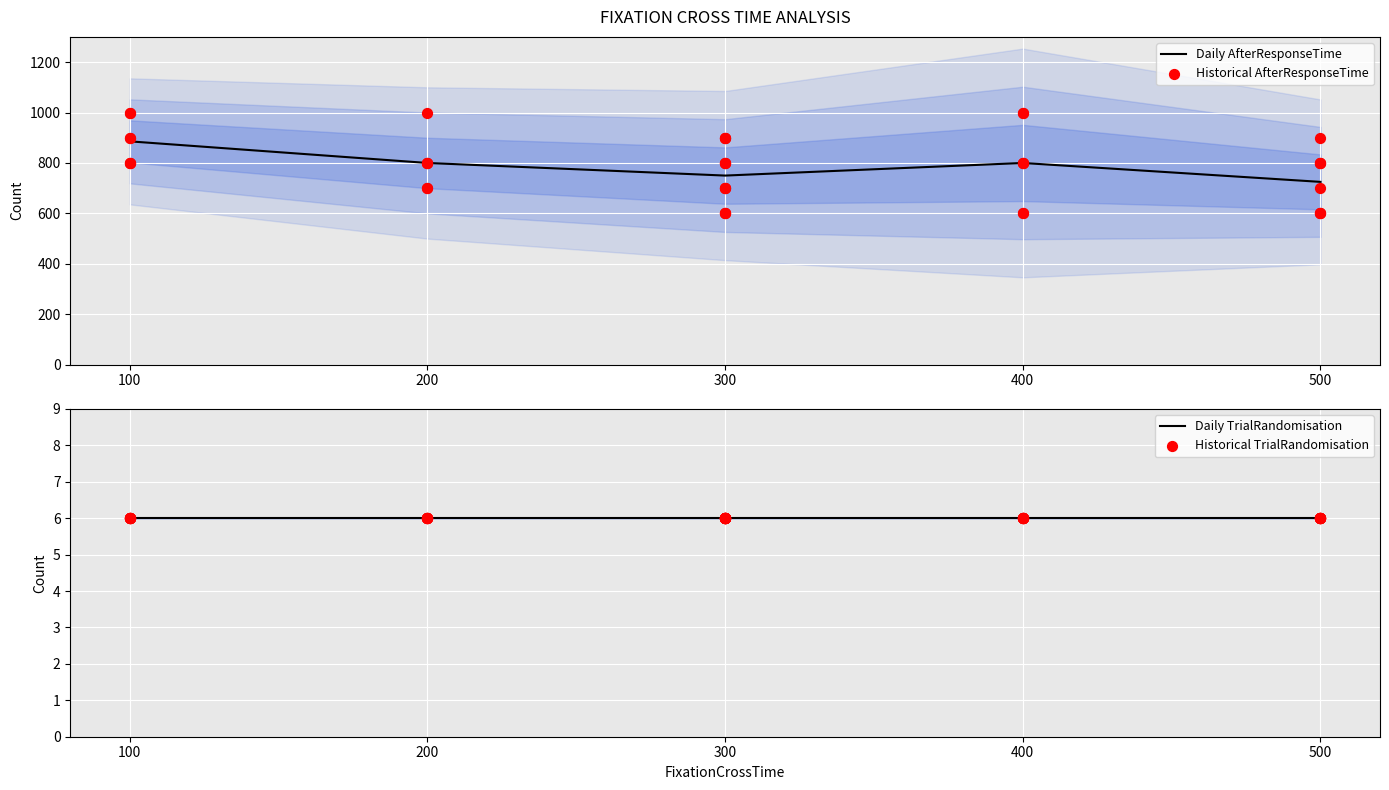

At which category is the sum across all series the highest?

100